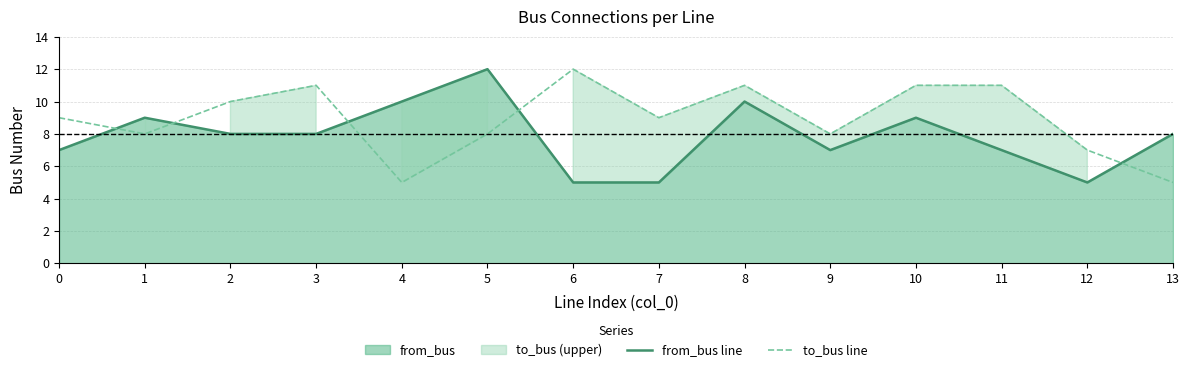

At 6, list the series in order from largest to smallest.

to_bus line, from_bus line